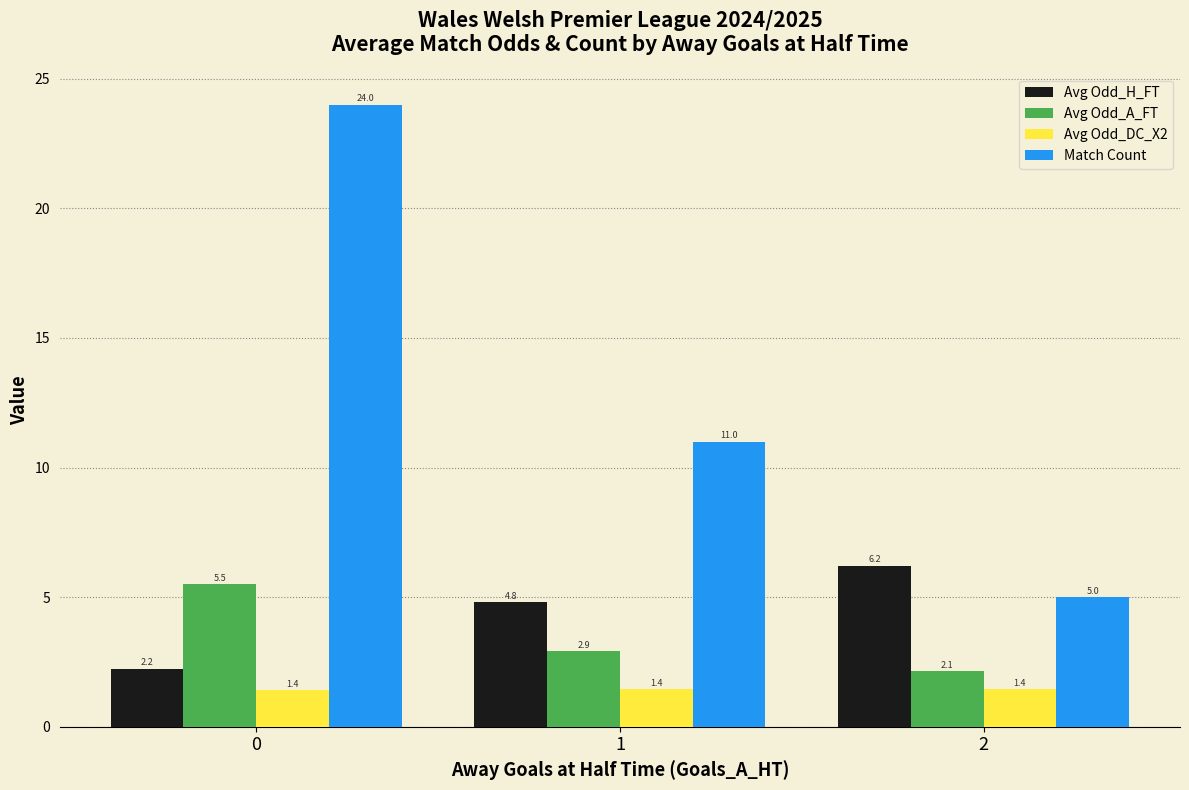

What is the highest value of the Match Count series?

24.0